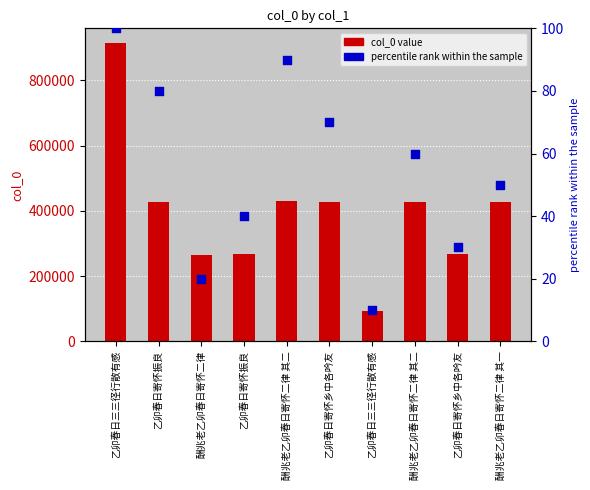

Which series reaches the maximum Y coordinate?

col_0 value